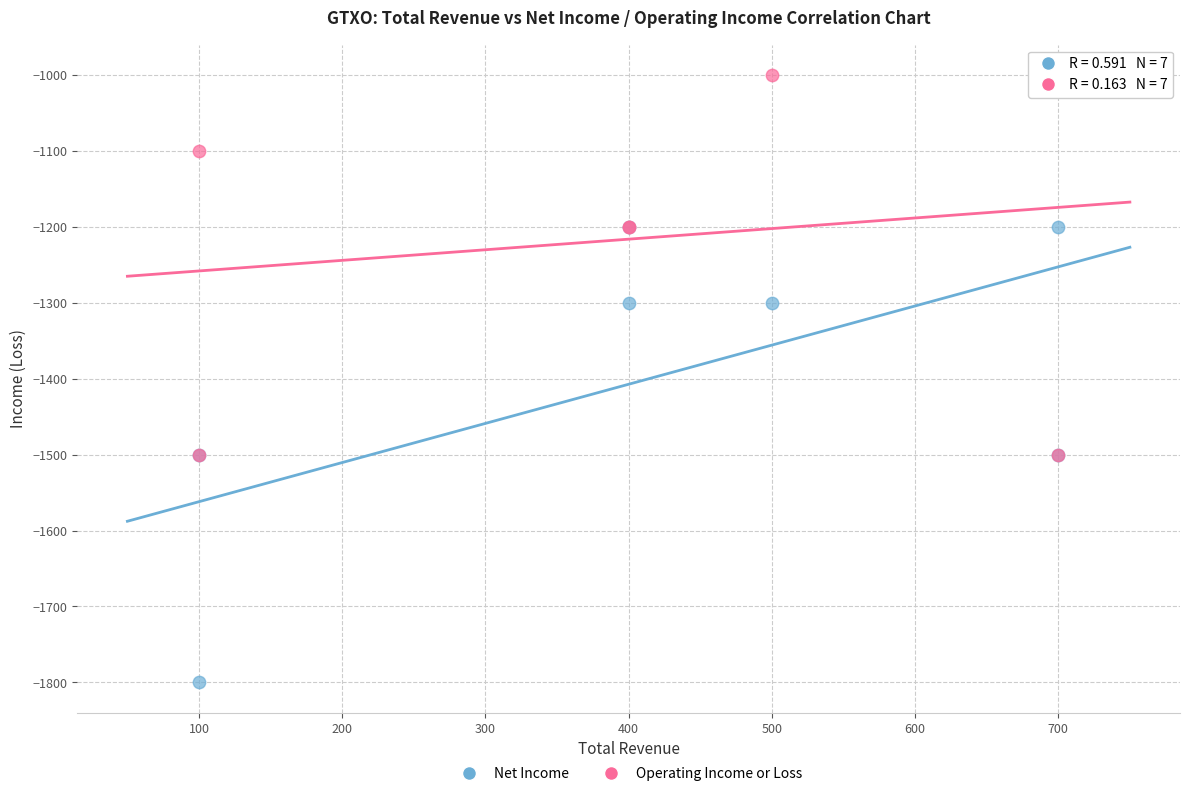

What are all the series names shown in the legend?

Net Income, Operating Income or Loss